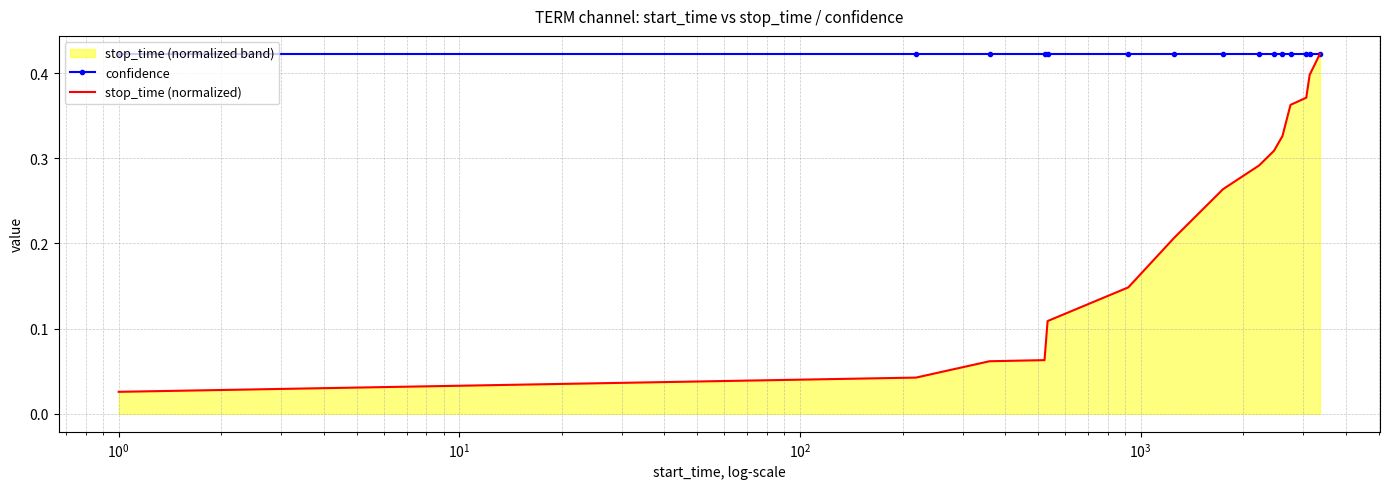

True or false: confidence has more than 1 interior local peaks.

False